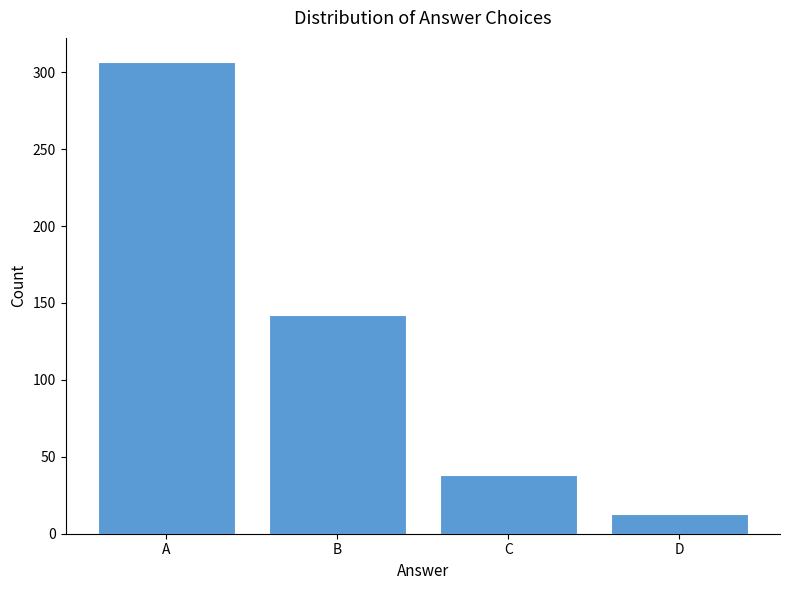

Which has a higher value, C or D?

C